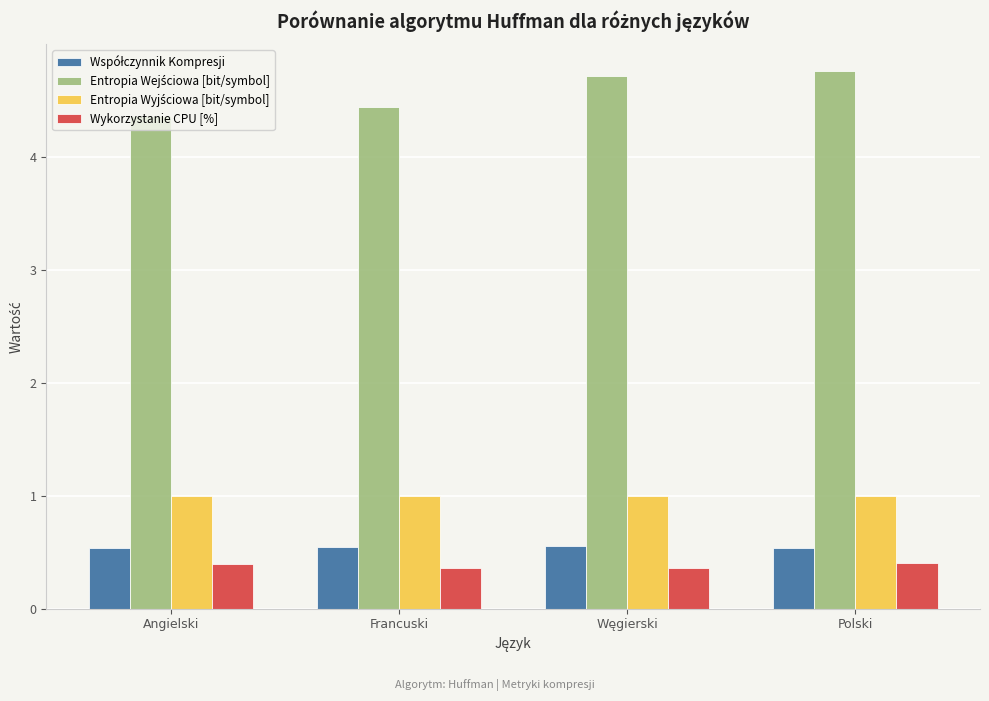

What is the total value across all series at Angielski?

6.3